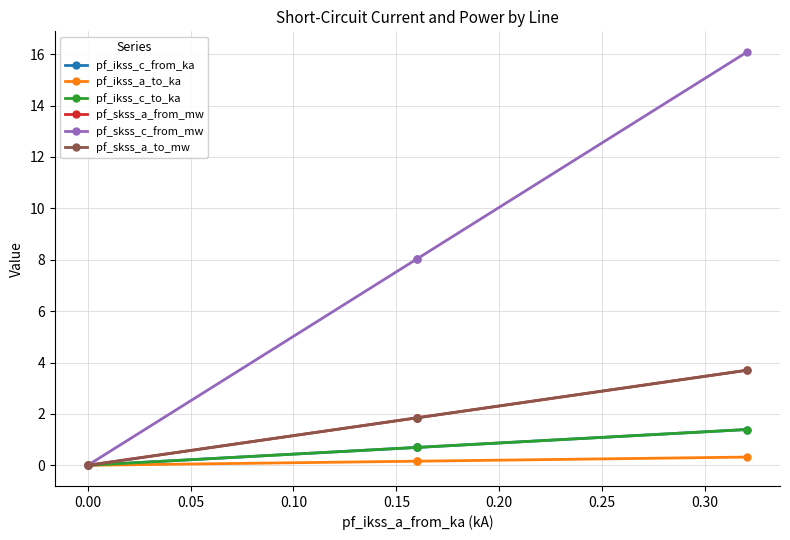

True or false: pf_ikss_c_to_ka and pf_skss_c_from_mw cross at least once.

False